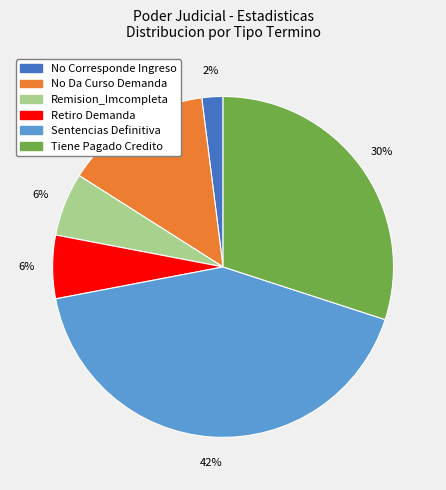

Combined, do No Da Curso Demanda and Sentencias Definitiva account for over 50%?

Yes